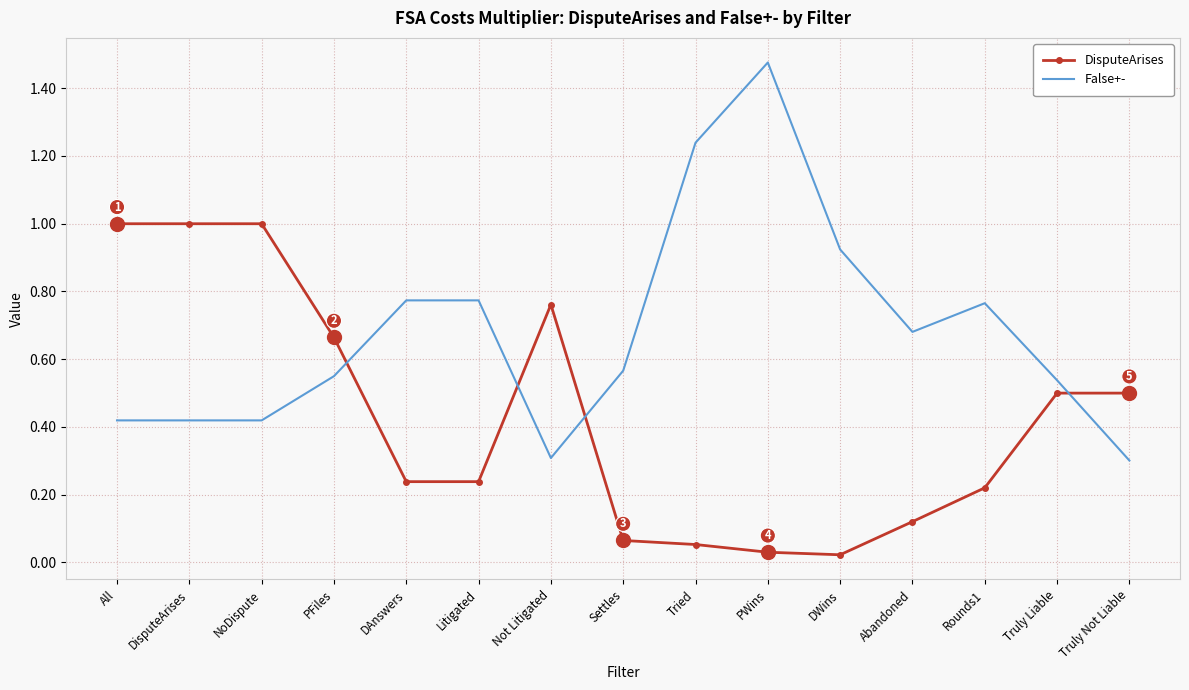

Which series has the widest spread of values?

False+-